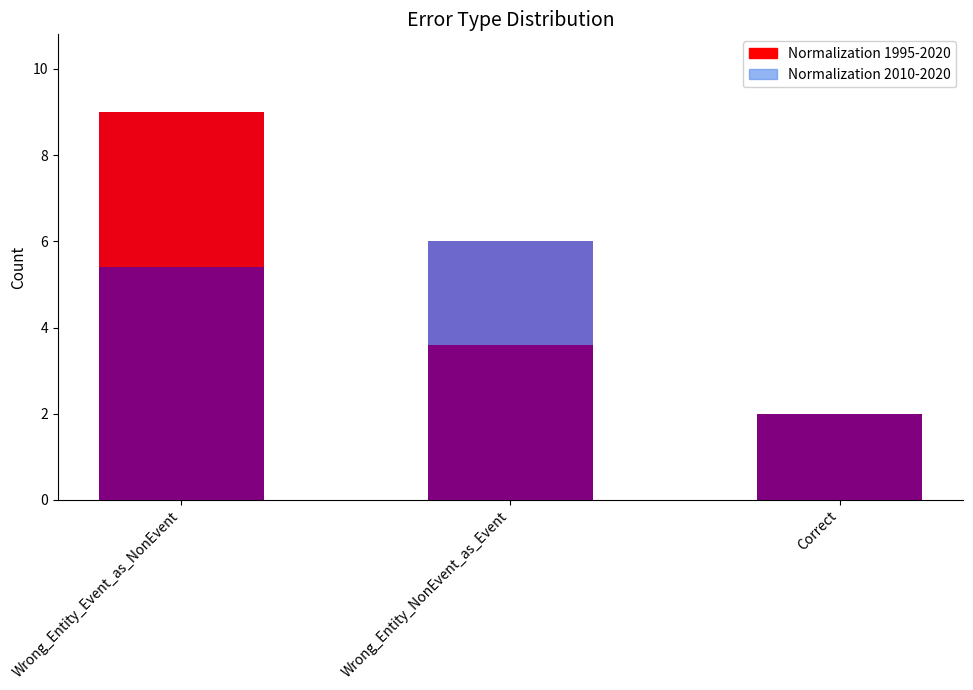

The chart shows a value of 2 at Correct. True or false?

True